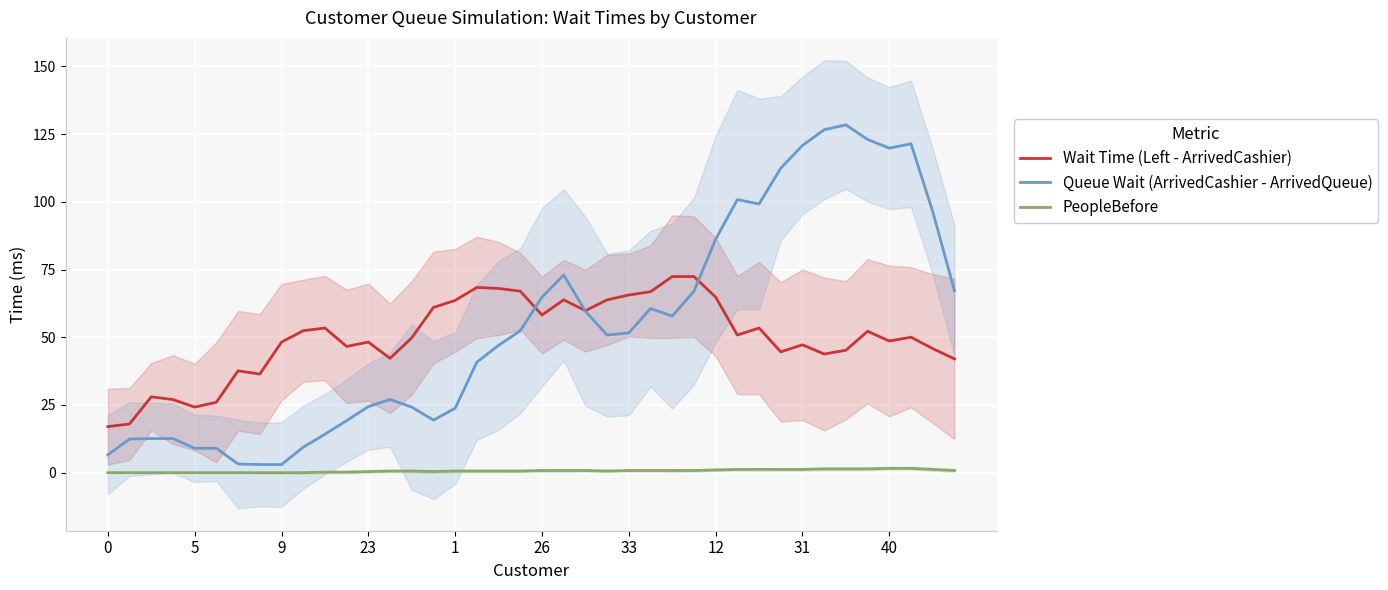

At which category does Queue Wait (ArrivedCashier - ArrivedQueue) reach its first local peak?

13